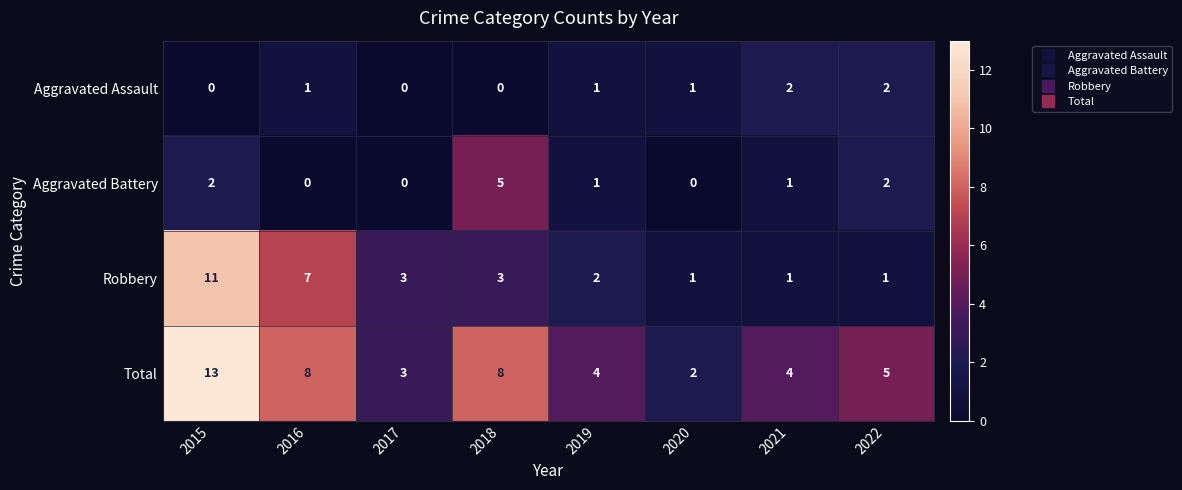

Count the Aggravated Battery values in the range 0 to 2.

7